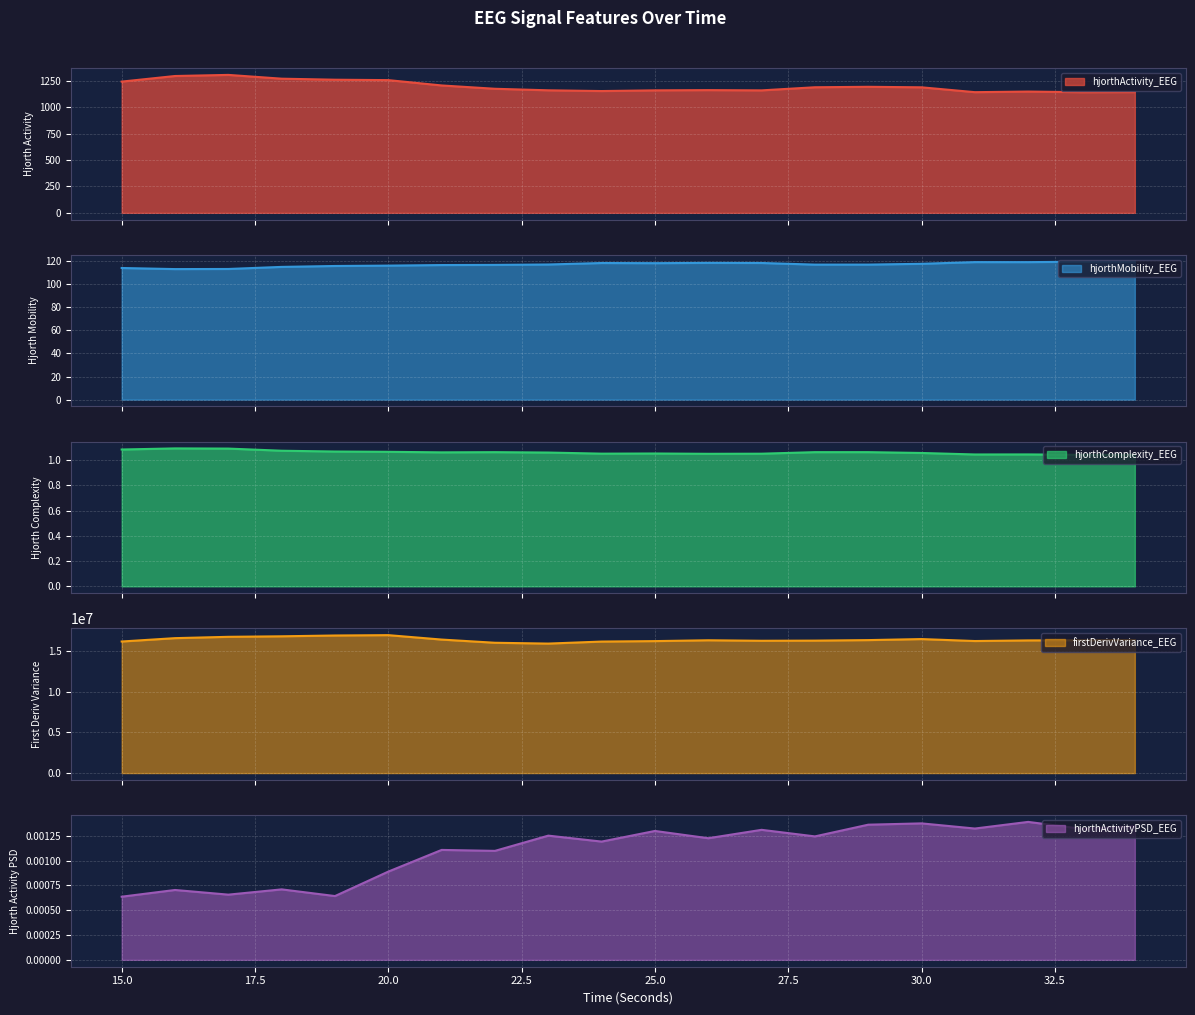

In hjorthMobility_EEG, how many points are lower than both neighbors (excluding endpoints)?

4